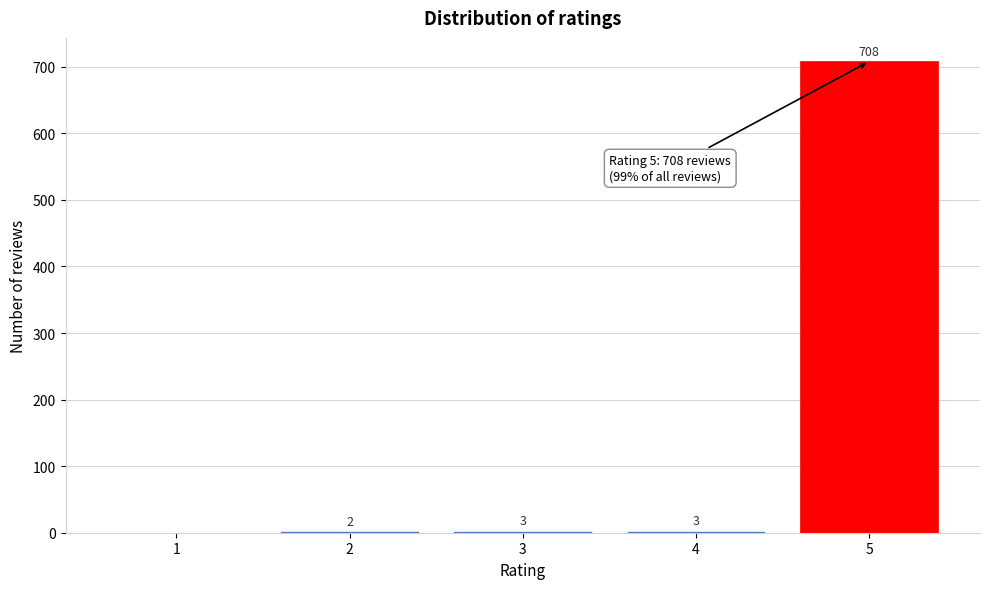

Reading right to left, transcribe all the data shown in this chart.

5=708	4=3	3=3	2=2	1=0